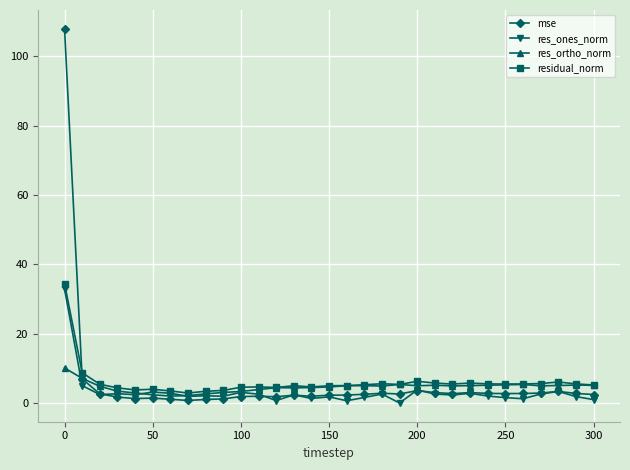

True or false: res_ones_norm has more than 2 points higher than both neighbors.

True